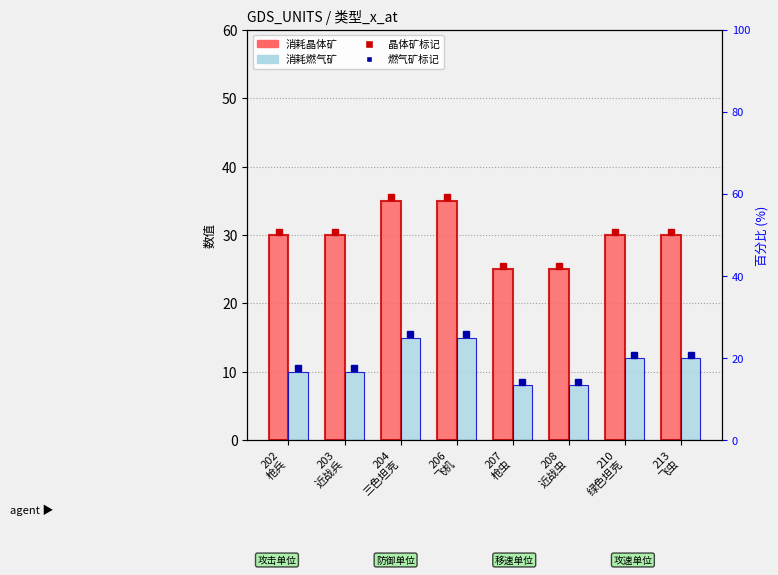

Does the chart contain any negative values?

No